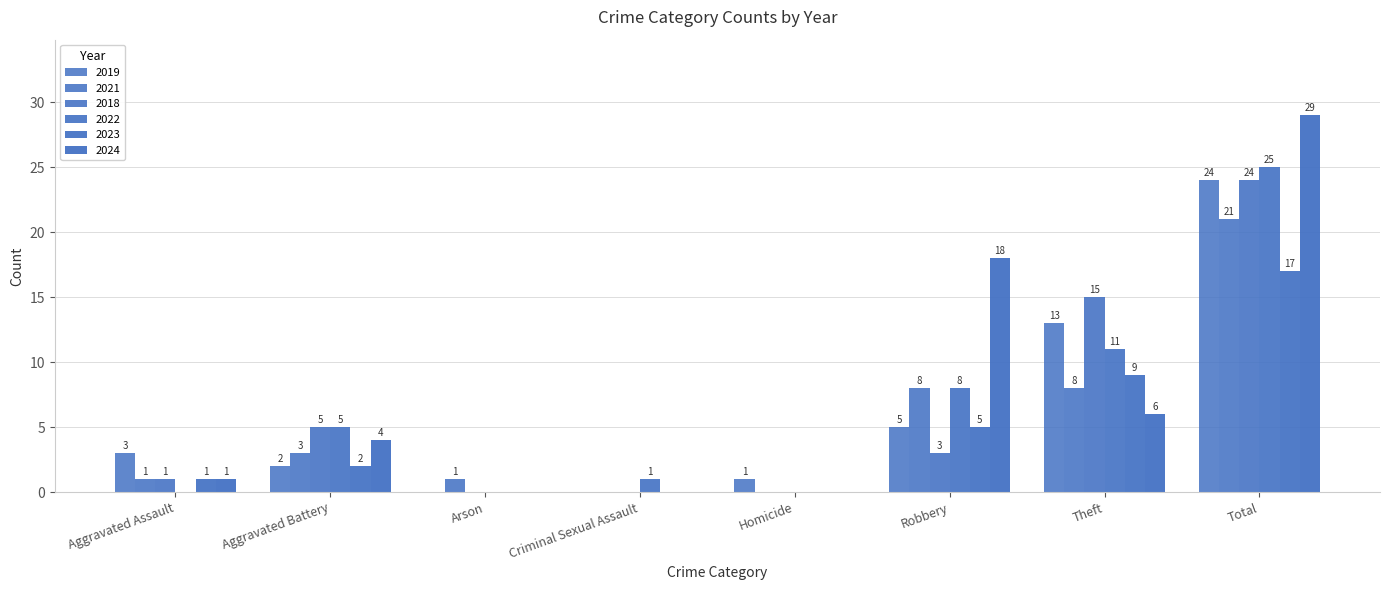

Does the chart contain stacked bars?

No